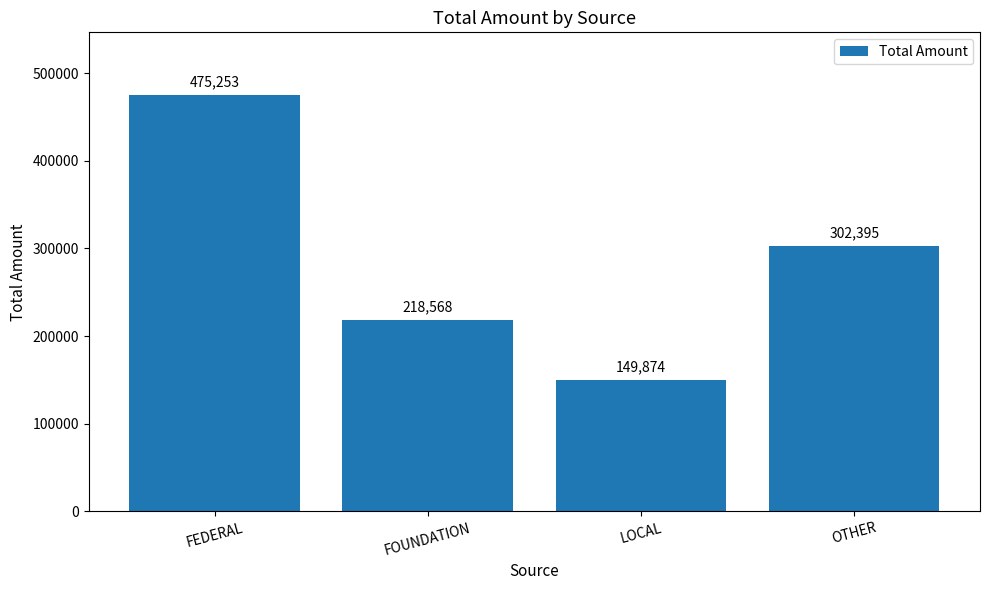

Does the chart contain stacked bars?

No